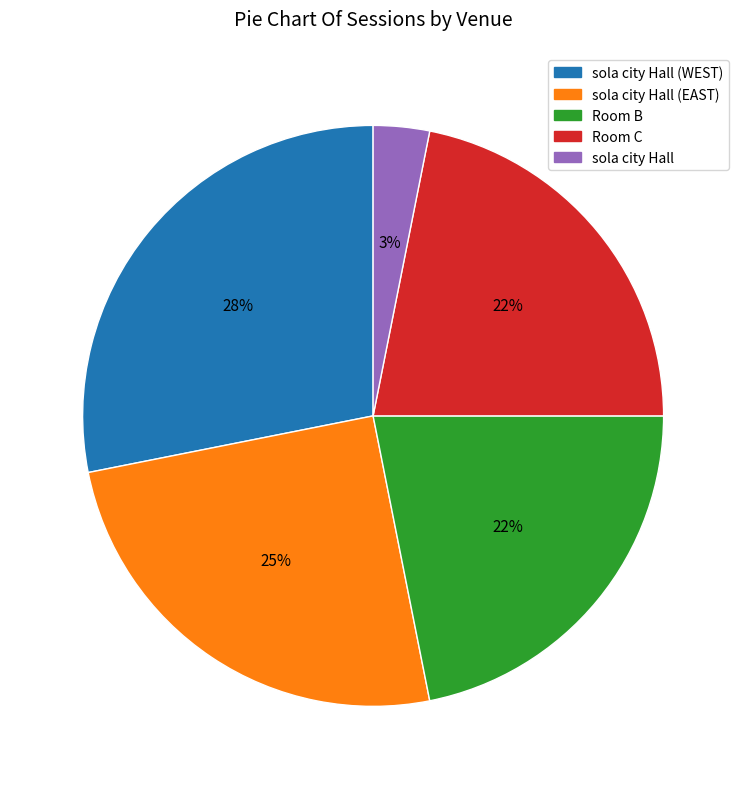

Is there a majority slice in this chart?

No